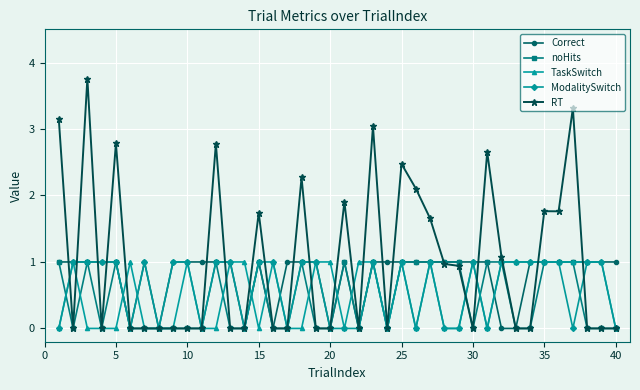

What is the value of the RT point at the 21st from the left?

1.9